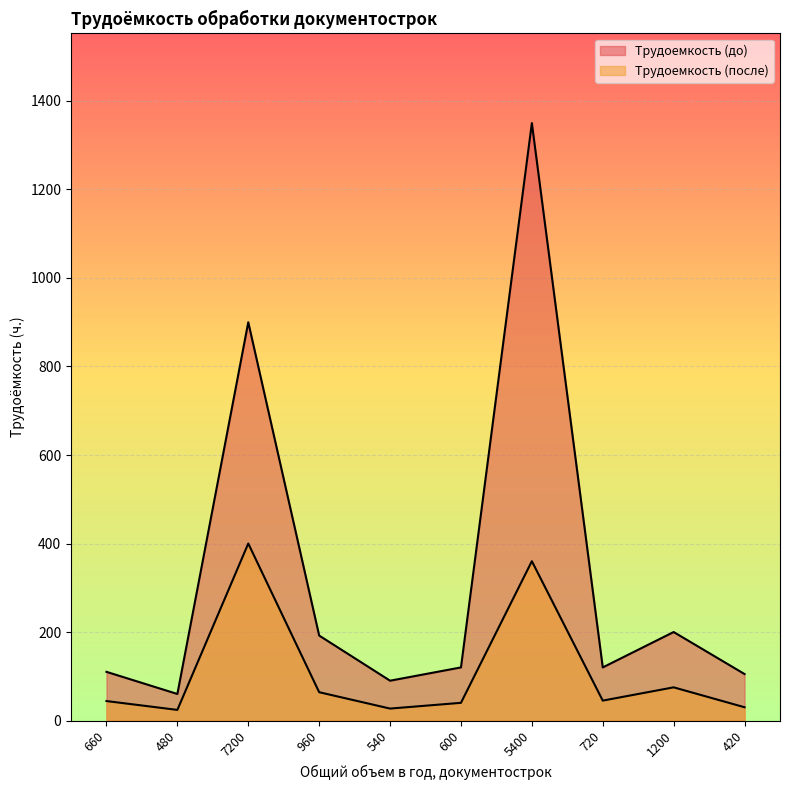

True or false: Трудоемкость (до) and Трудоемкость (после) cross at least once.

False